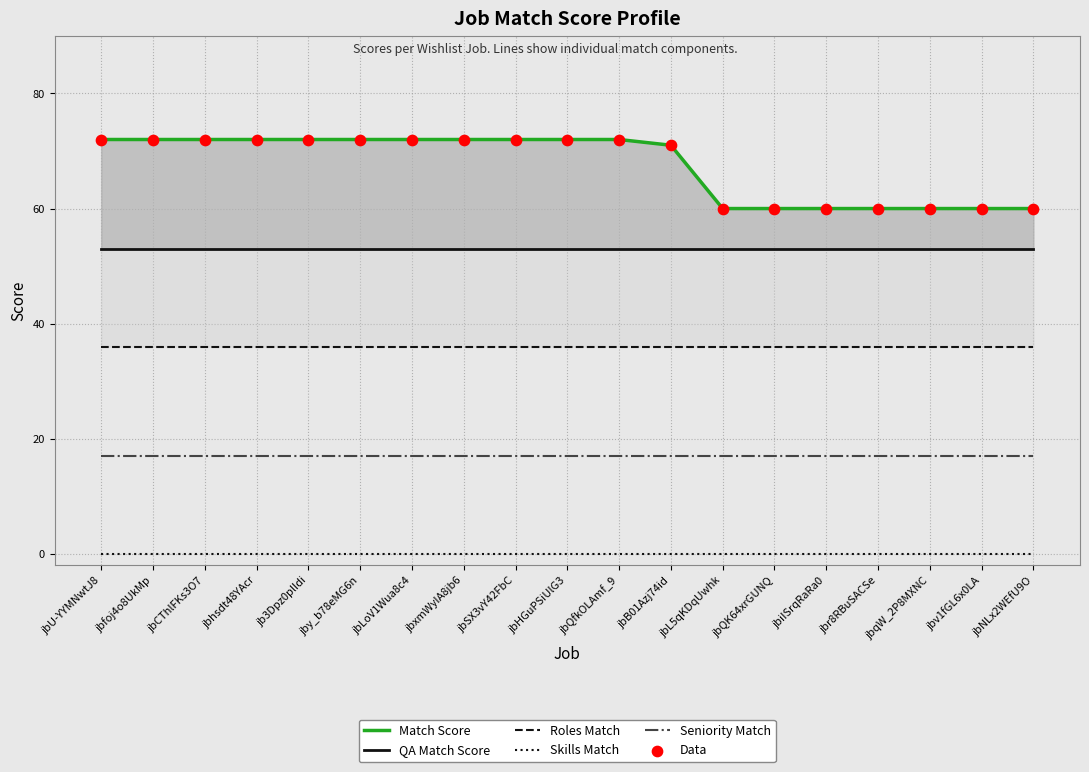

What is the total value across all series at jbfoj4o8UkMp?

250